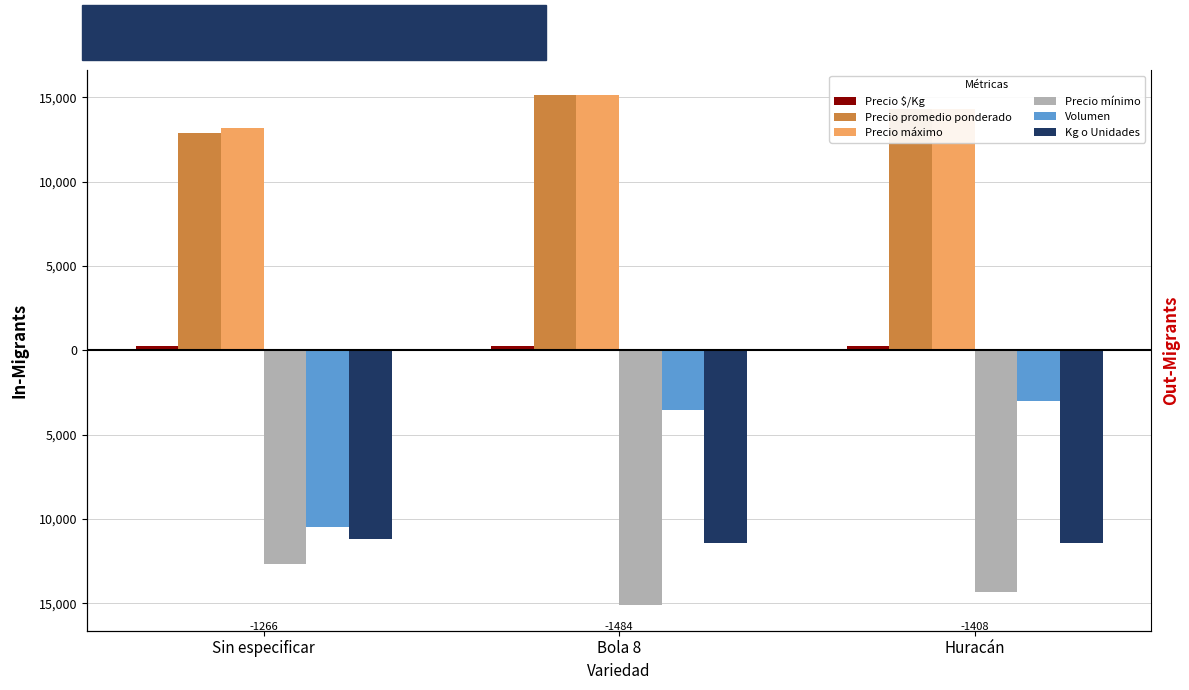

The Precio máximo series shows 3304 at Huracán. True or false?

False